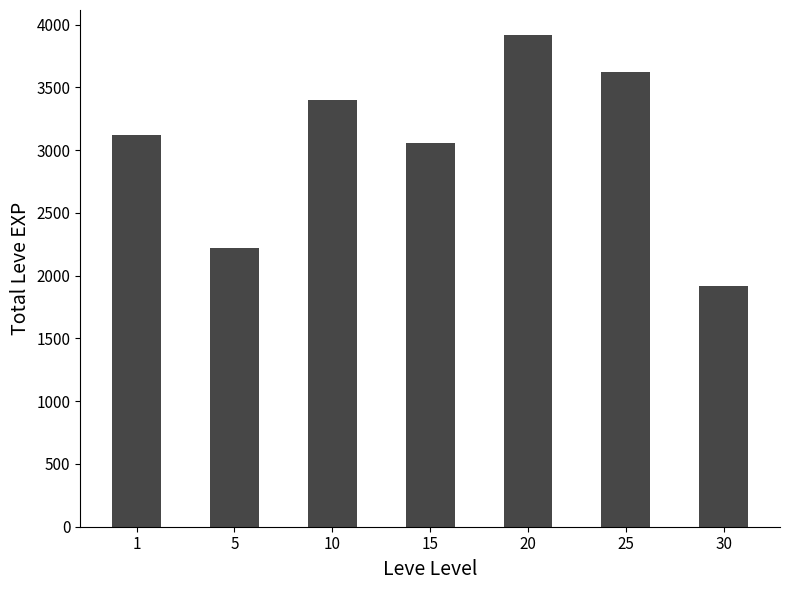

Are the bars horizontal?

No